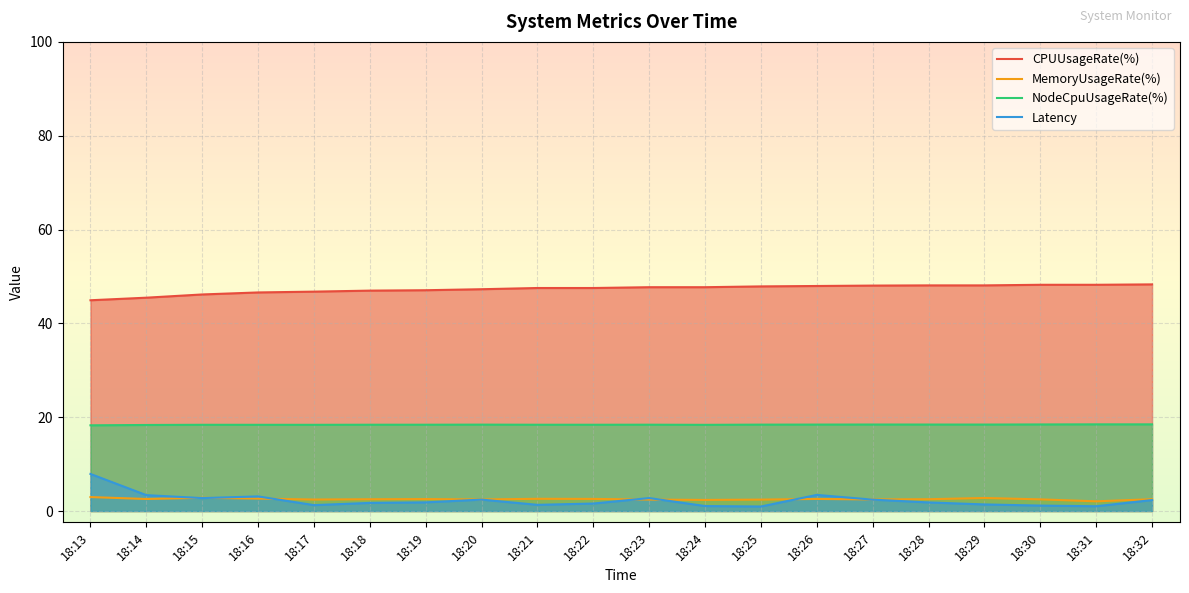

What is the difference between the second highest and second lowest values in the CPUUsageRate(%) series?

2.8